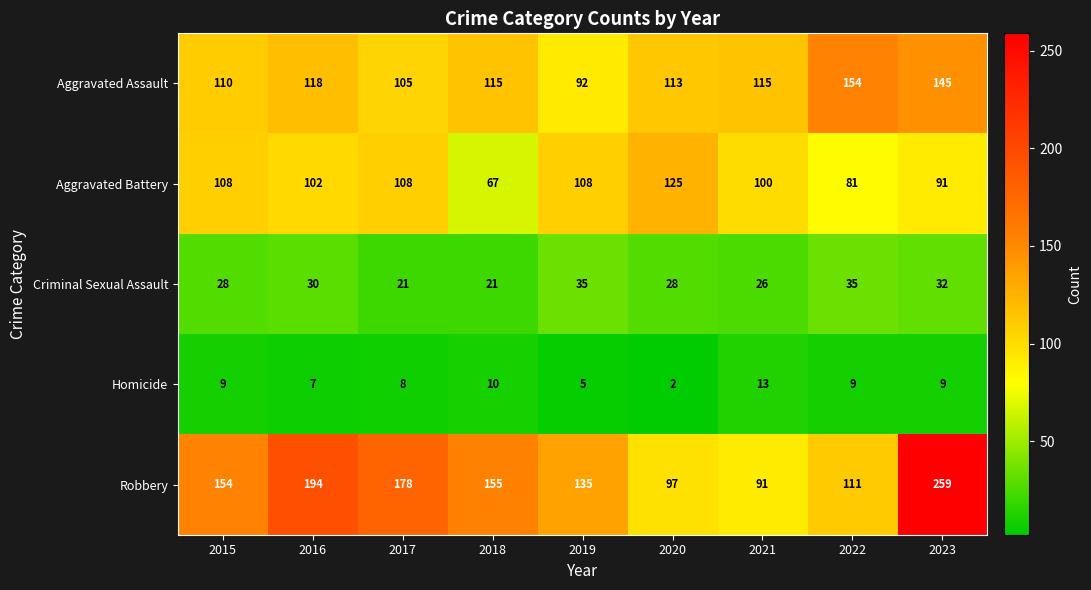

At which category does the chart reach its minimum across all series?

2020